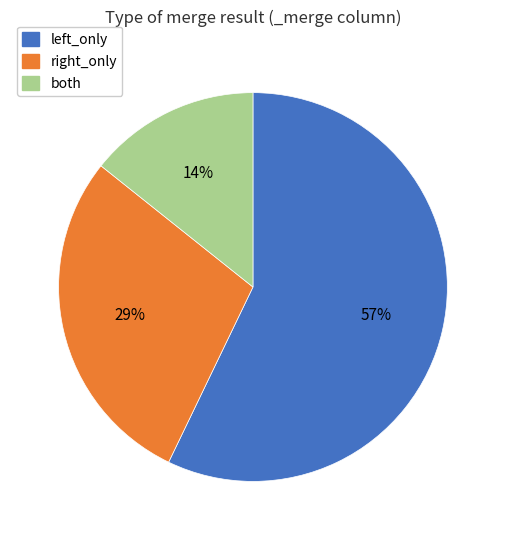

What is the smallest slice in the pie chart?

both